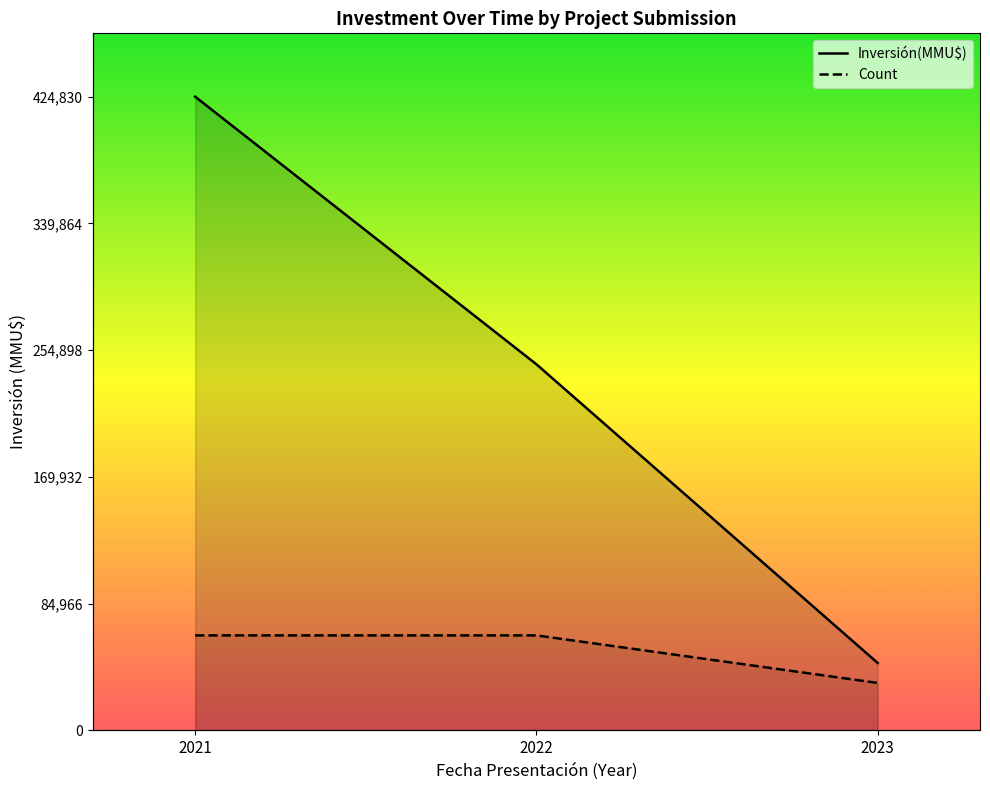

What is the value of the Inversión(MMU$) point at the 2nd from the left?

245476.0